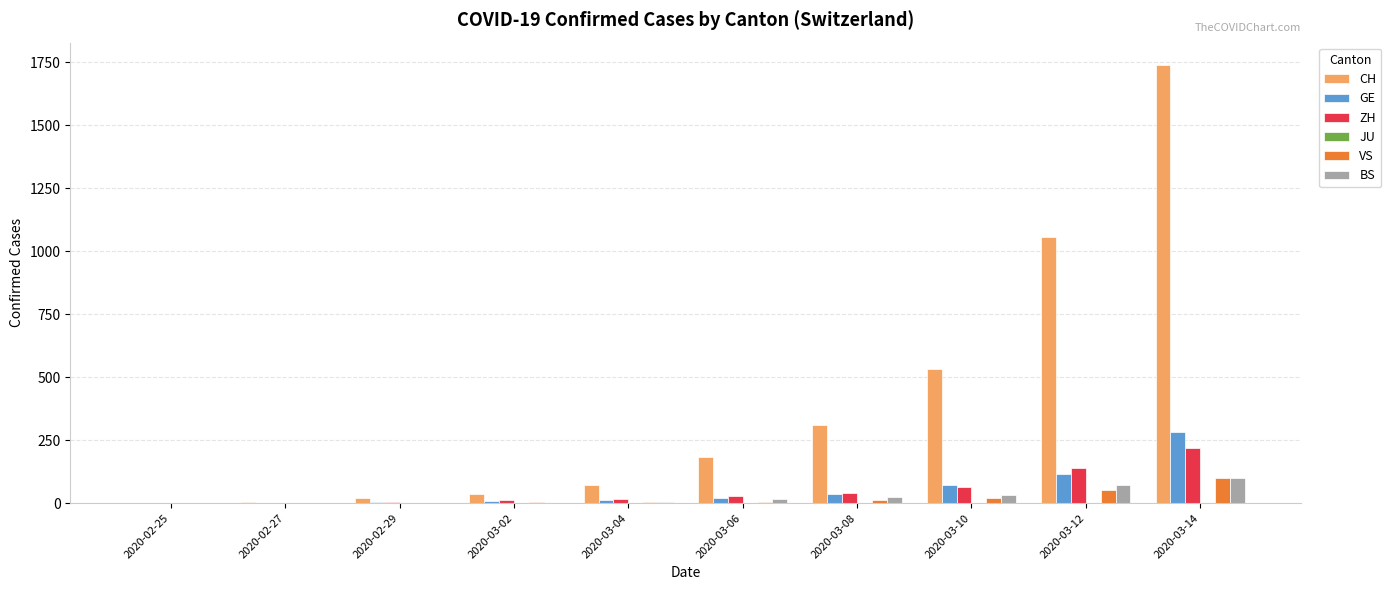

Where is ZH nearest to the value 110?

2020-03-12